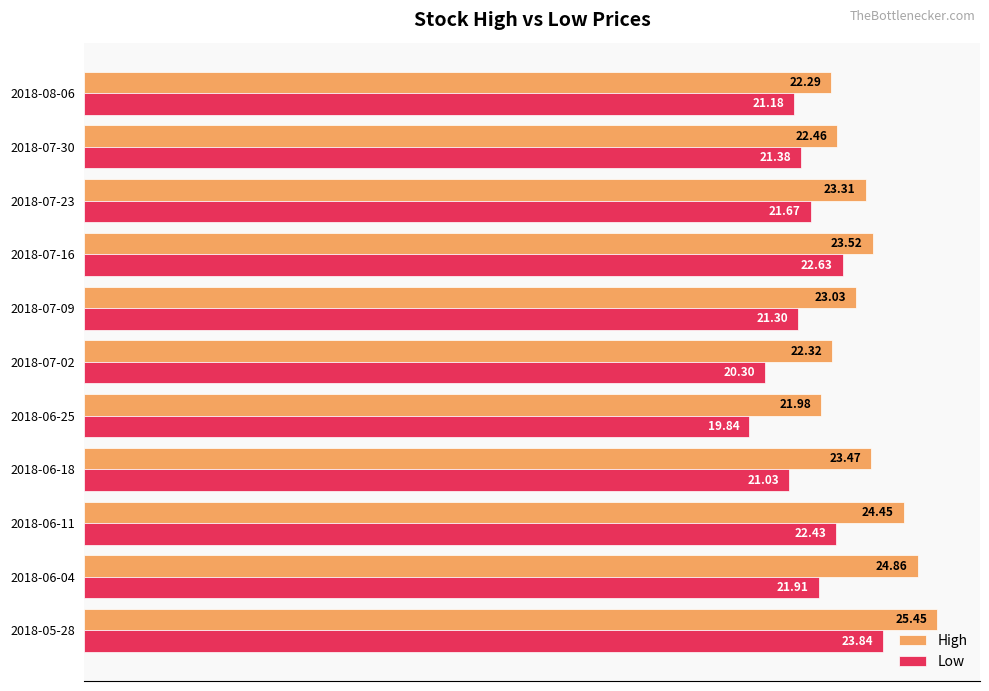

What is the difference between the maximum and minimum values in the High series?

3.5